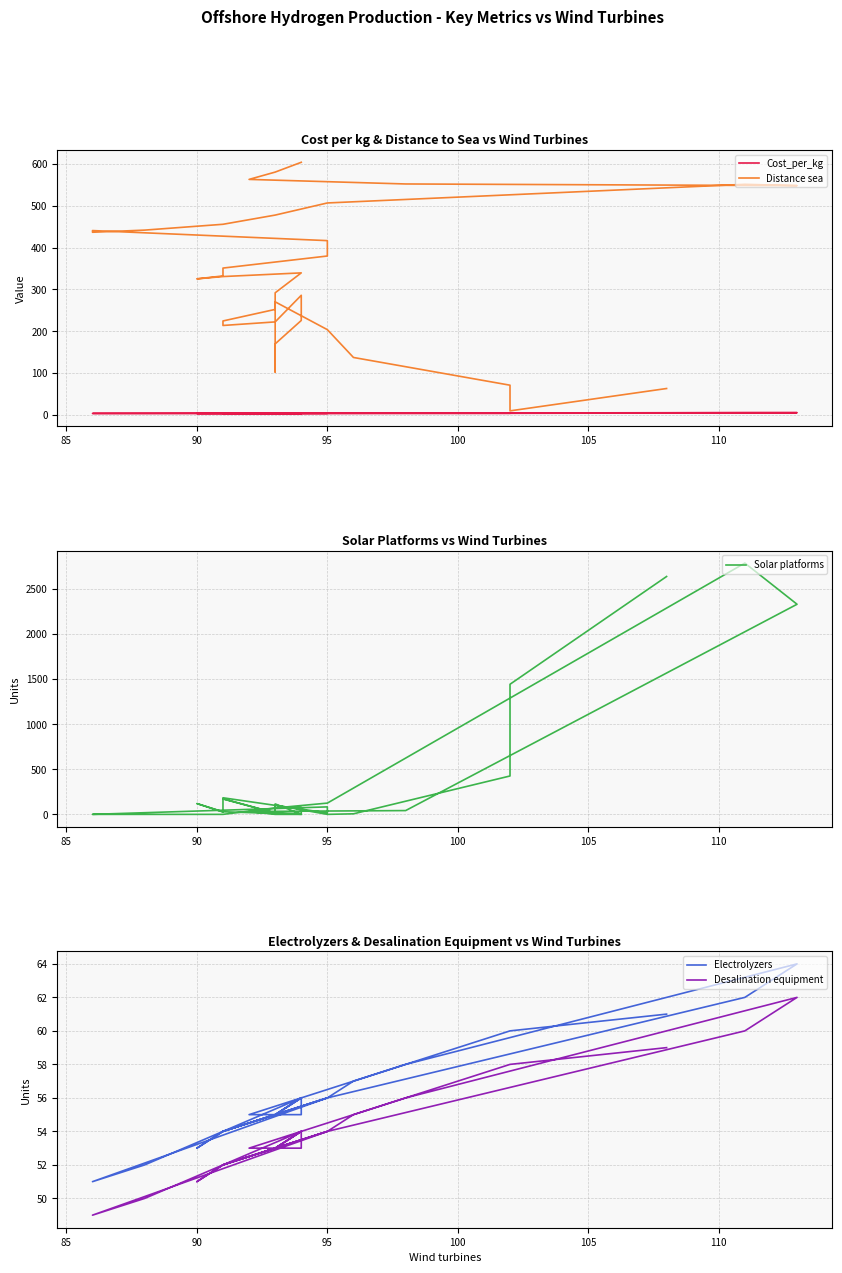

True or false: Solar platforms and Distance sea cross at least once.

True